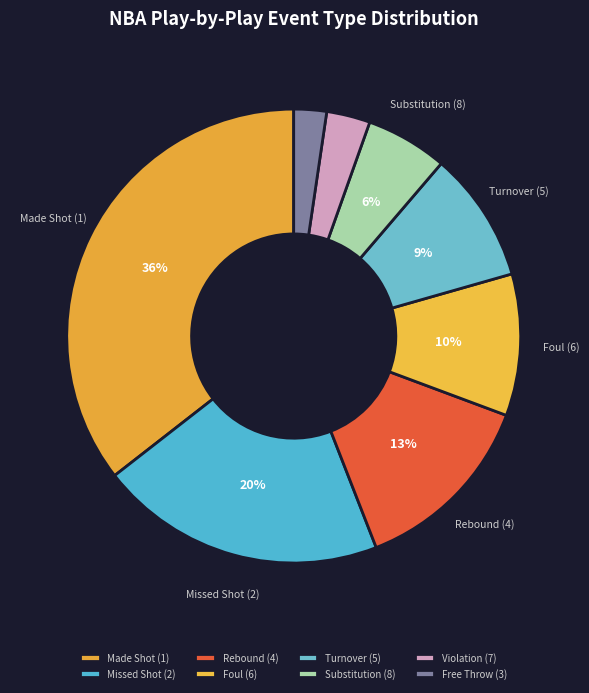

Which slice is the smallest?

Free Throw (3)